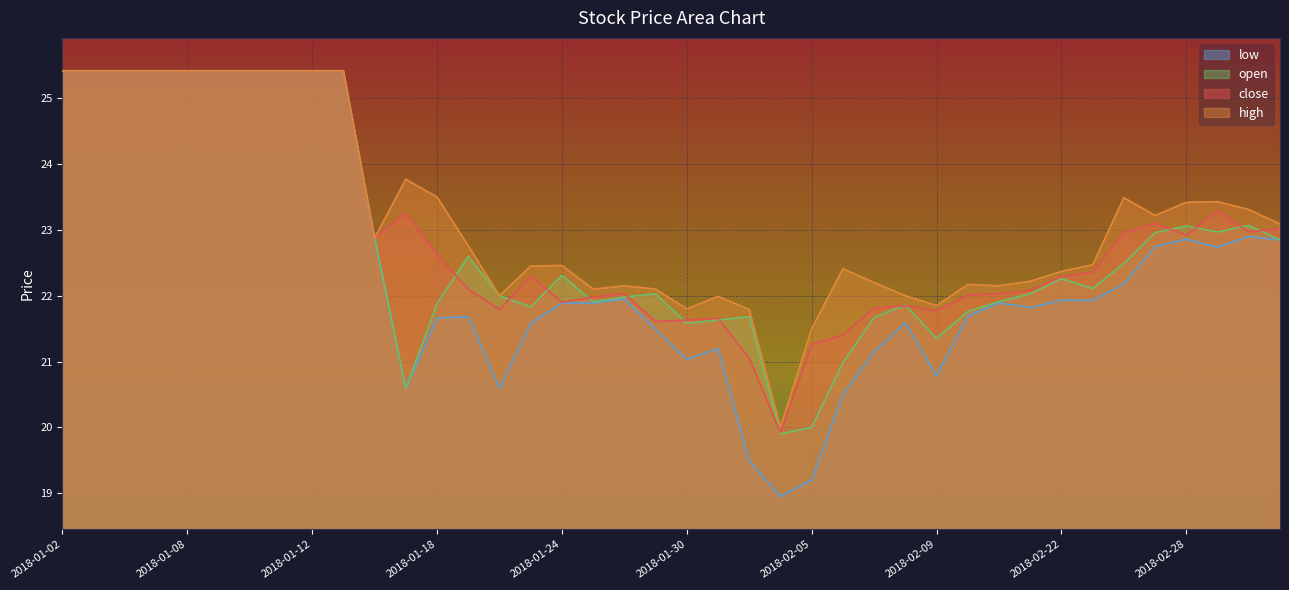

How many interior local peaks does the low series have?

7